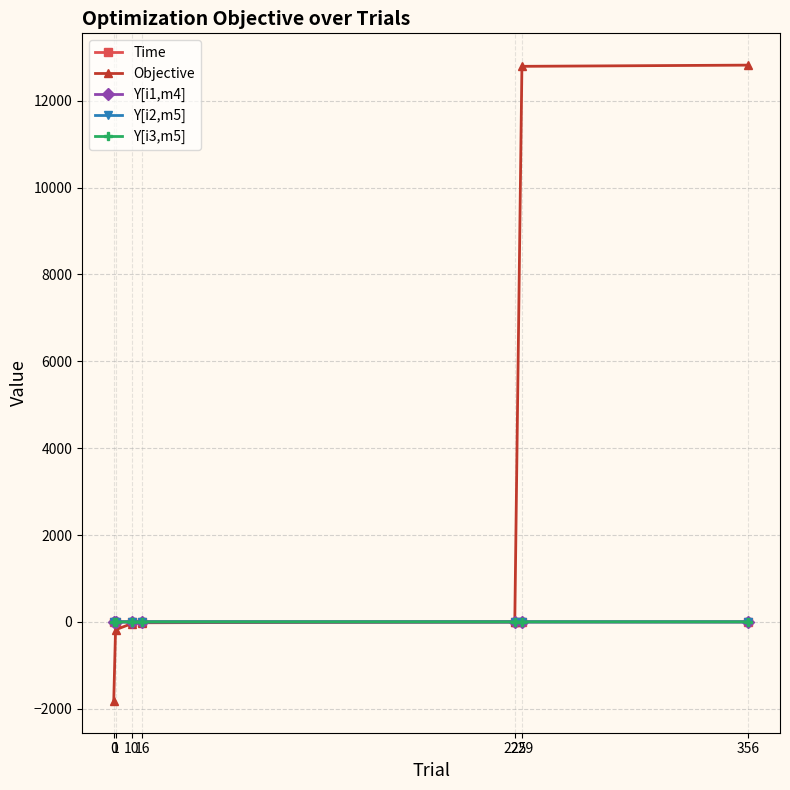

How many times do Y[i1,m4] and Objective cross each other?

1